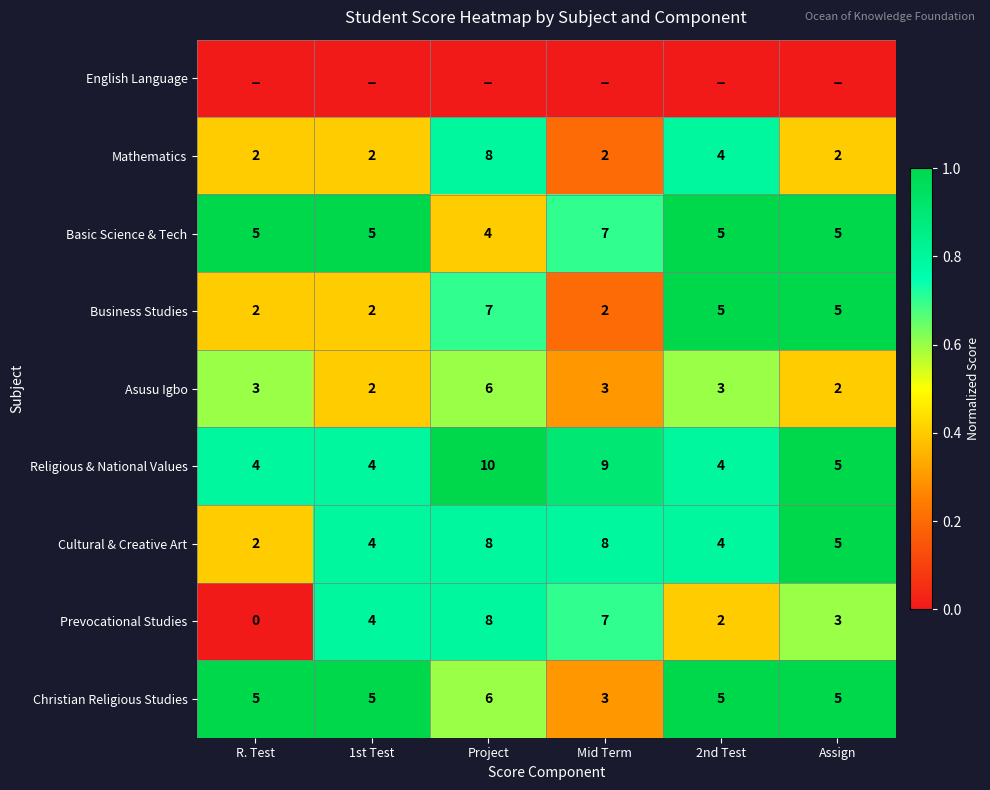

Count the Cultural & Creative Art values in the range 4 to 8.

5